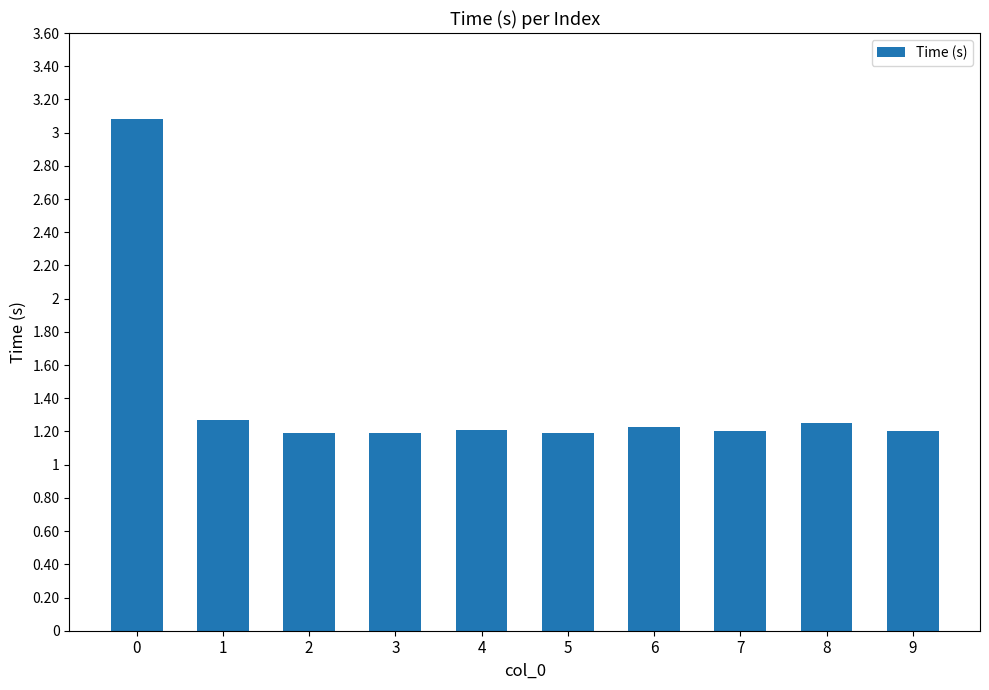

True or false: the data shows 1.2 at 3.

True